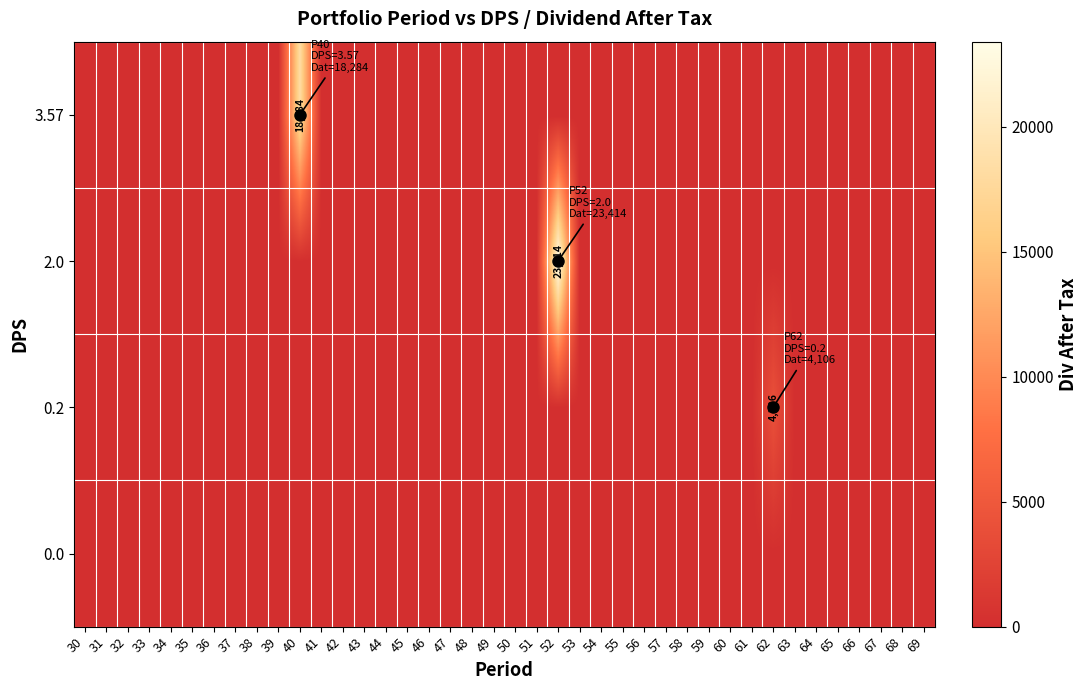

Reading left to right, list all the values displayed in this chart.

row_0: 30=0.0	31=0.0	32=0.0	33=0.0	34=0.0	35=0.0	36=0.0	37=0.0	38=0.0	39=0.0	40=0.0	41=0.0	42=0.0	43=0.0	44=0.0	45=0.0	46=0.0	47=0.0	48=0.0	49=0.0	50=0.0	51=0.0	52=0.0	53=0.0	54=0.0	55=0.0	56=0.0	57=0.0	58=0.0	59=0.0	60=0.0	61=0.0	62=0.0	63=0.0	64=0.0	65=0.0	66=0.0	67=0.0	68=0.0	69=0.0
row_1: 30=0.0	31=0.0	32=0.0	33=0.0	34=0.0	35=0.0	36=0.0	37=0.0	38=0.0	39=0.0	40=0.0	41=0.0	42=0.0	43=0.0	44=0.0	45=0.0	46=0.0	47=0.0	48=0.0	49=0.0	50=0.0	51=0.0	52=0.0	53=0.0	54=0.0	55=0.0	56=0.0	57=0.0	58=0.0	59=0.0	60=0.0	61=0.0	62=4105.8	63=0.0	64=0.0	65=0.0	66=0.0	67=0.0	68=0.0	69=0.0
row_2: 30=0.0	31=0.0	32=0.0	33=0.0	34=0.0	35=0.0	36=0.0	37=0.0	38=0.0	39=0.0	40=0.0	41=0.0	42=0.0	43=0.0	44=0.0	45=0.0	46=0.0	47=0.0	48=0.0	49=0.0	50=0.0	51=0.0	52=23413.9	53=0.0	54=0.0	55=0.0	56=0.0	57=0.0	58=0.0	59=0.0	60=0.0	61=0.0	62=0.0	63=0.0	64=0.0	65=0.0	66=0.0	67=0.0	68=0.0	69=0.0
row_3: 30=0.0	31=0.0	32=0.0	33=0.0	34=0.0	35=0.0	36=0.0	37=0.0	38=0.0	39=0.0	40=18283.9	41=0.0	42=0.0	43=0.0	44=0.0	45=0.0	46=0.0	47=0.0	48=0.0	49=0.0	50=0.0	51=0.0	52=0.0	53=0.0	54=0.0	55=0.0	56=0.0	57=0.0	58=0.0	59=0.0	60=0.0	61=0.0	62=0.0	63=0.0	64=0.0	65=0.0	66=0.0	67=0.0	68=0.0	69=0.0